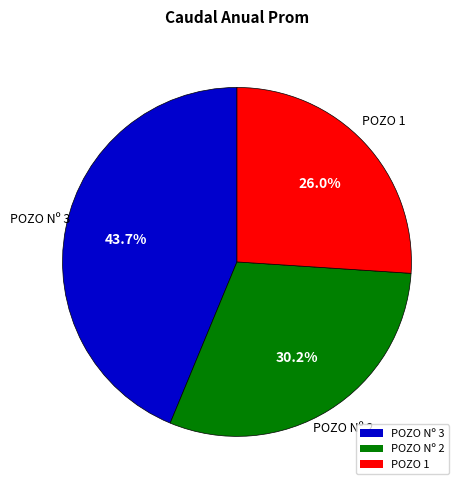

Do POZO 1 and POZO Nº 2 together represent more than half of the pie?

Yes